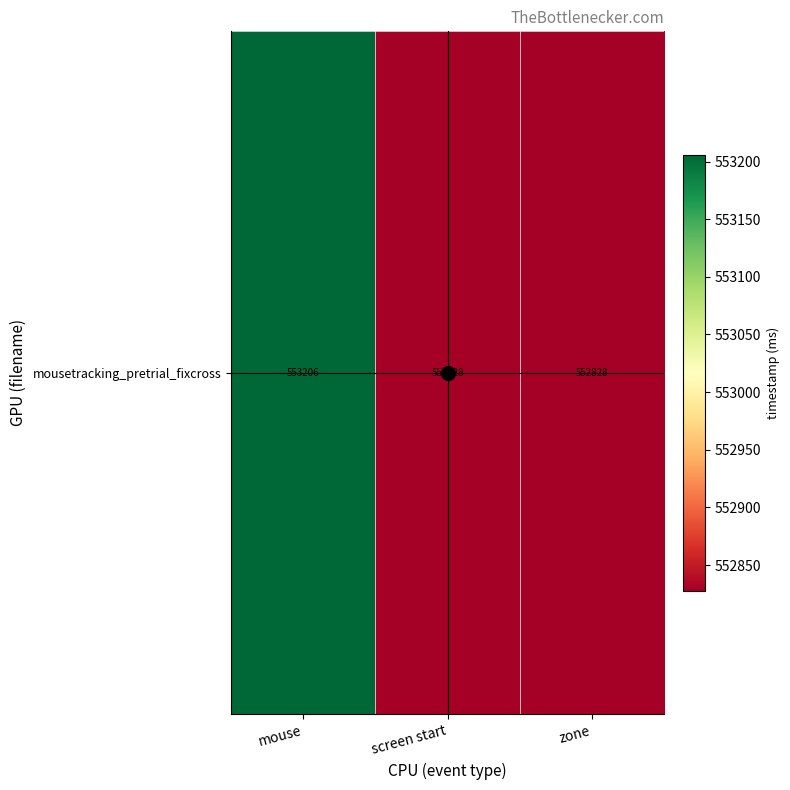

Which has a higher value, zone or screen start?

zone